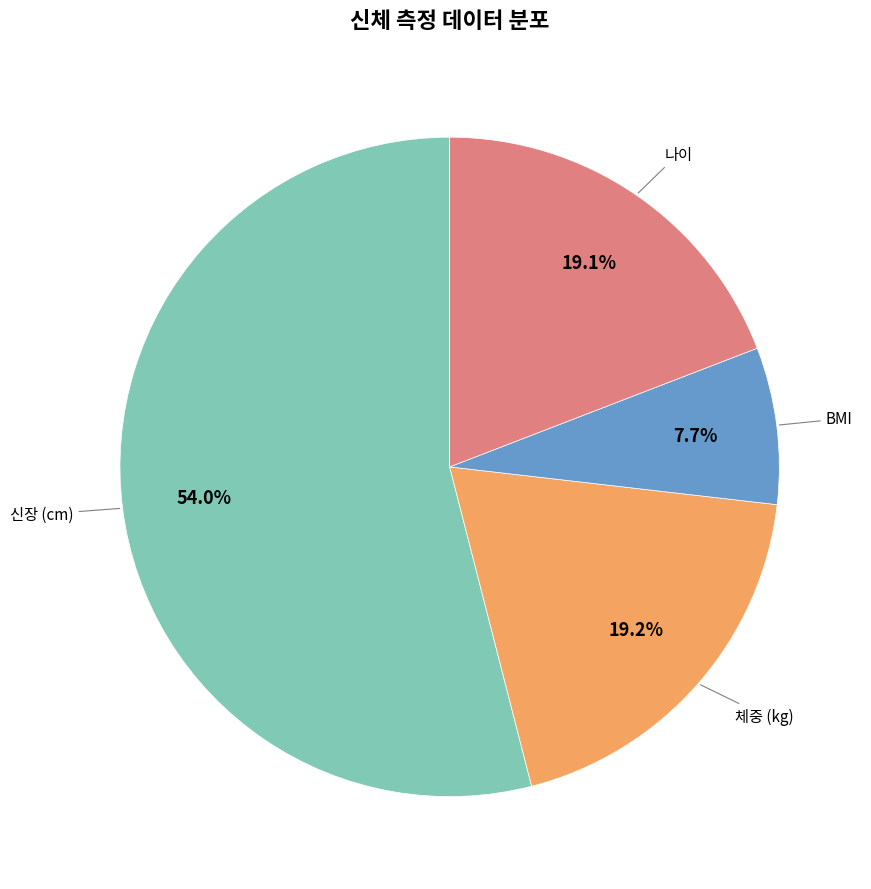

Is there a majority slice in this chart?

Yes